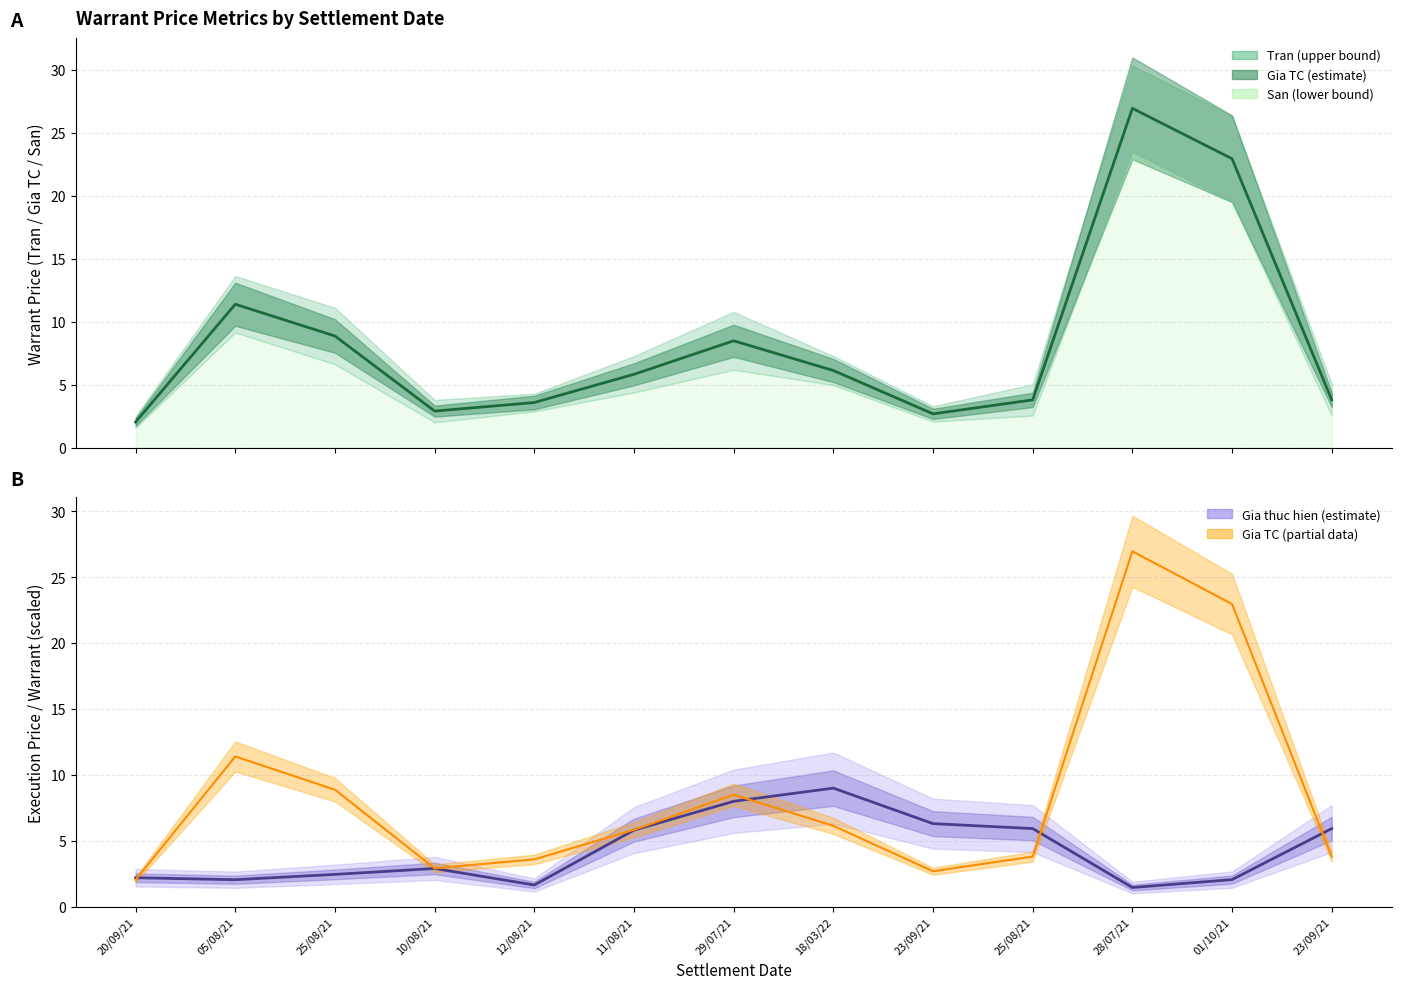

Where does the Gia TC series first go above 5?

05/08/21